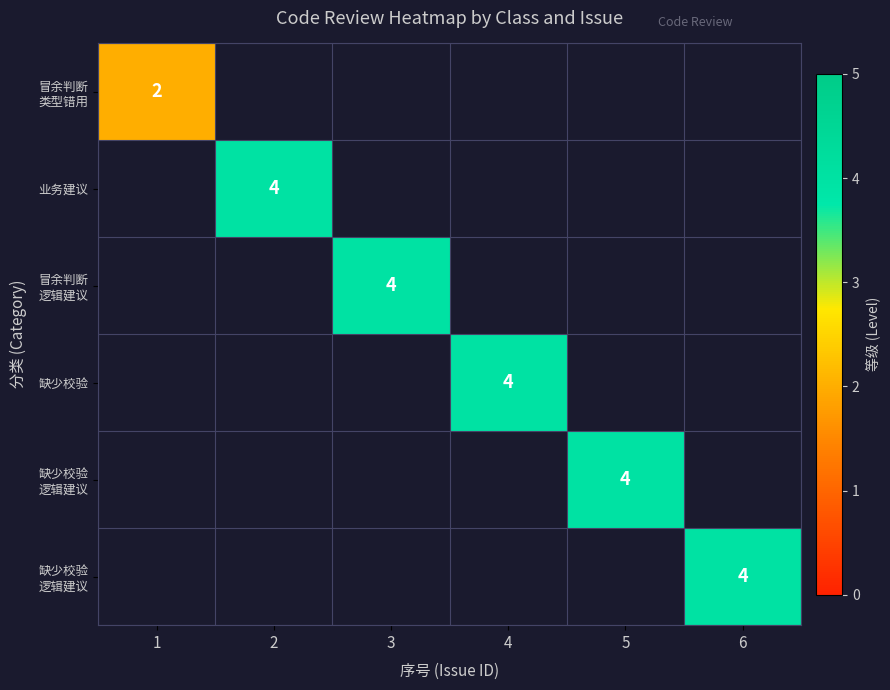

Count the number of categories in the chart.

6